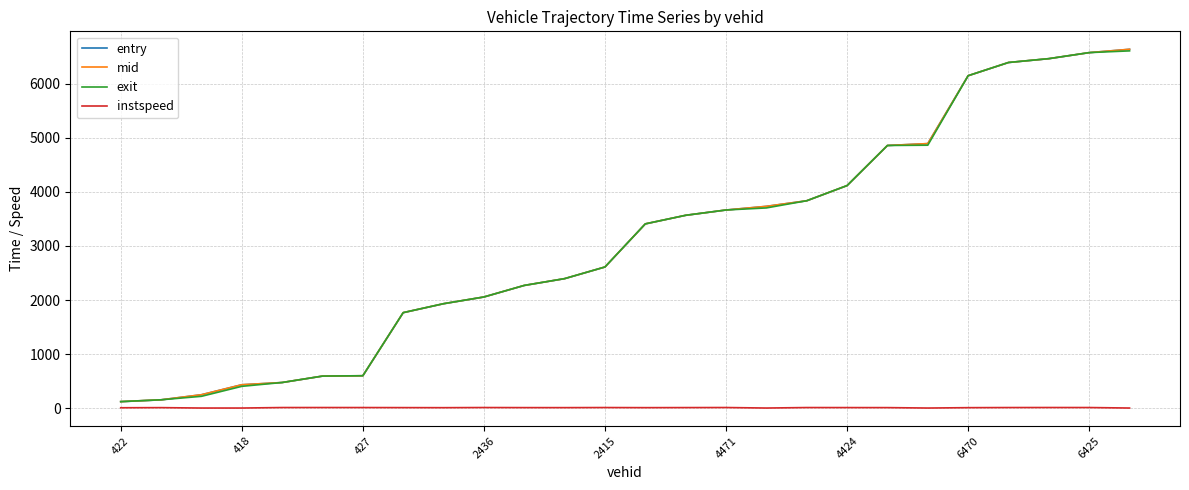

Which series has the largest range (max minus min)?

entry